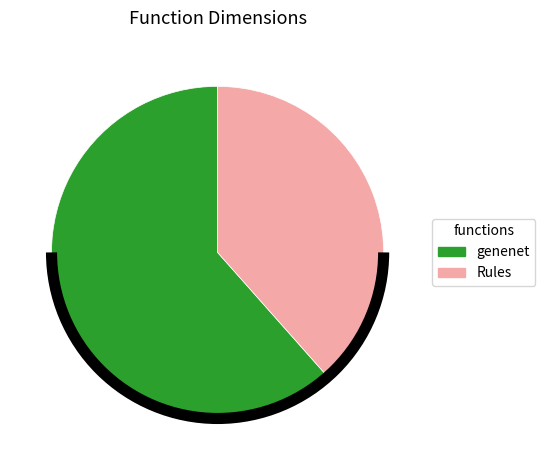

Does Rules account for over 50% of the chart?

No